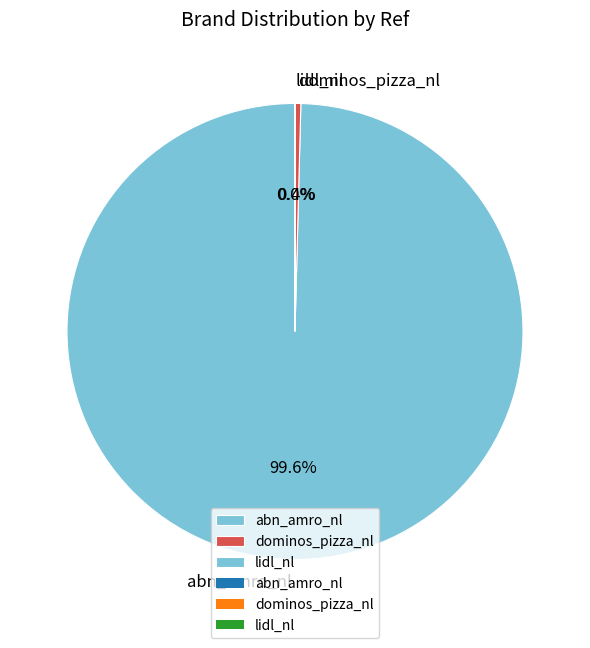

True or false: abn_amro_nl accounts for 100% of the total.

True